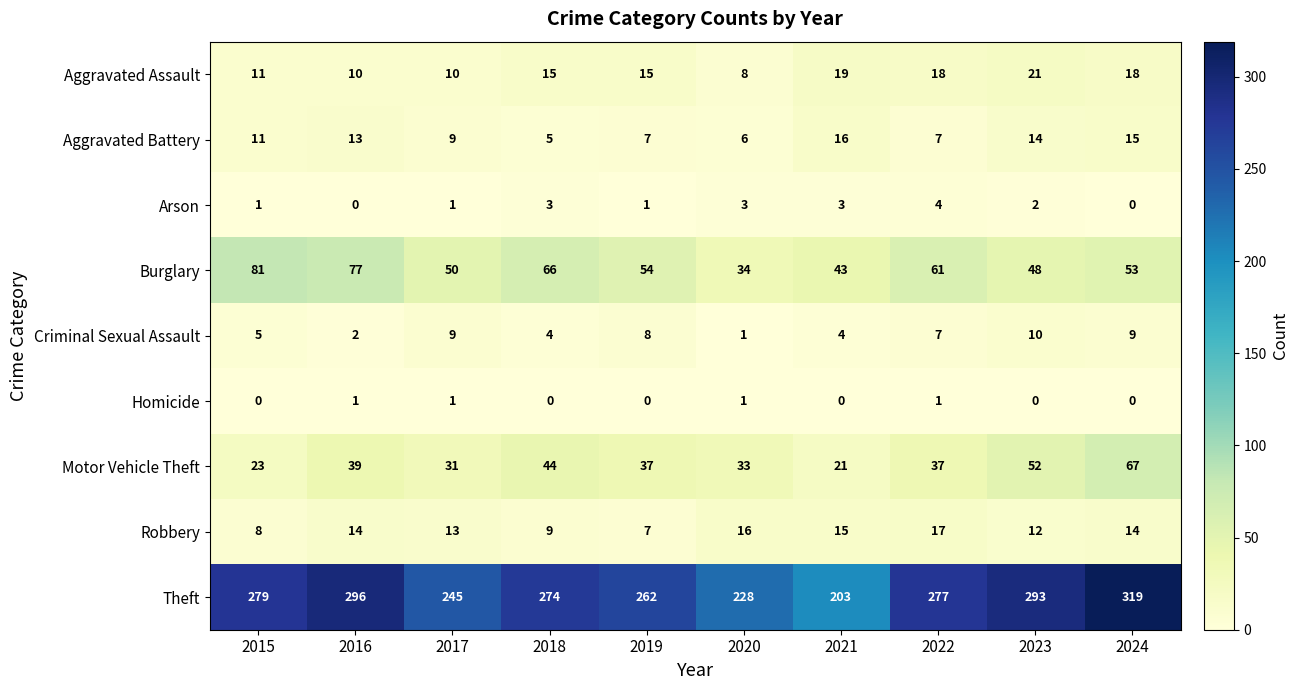

At which category does the chart reach its peak across all series?

2024